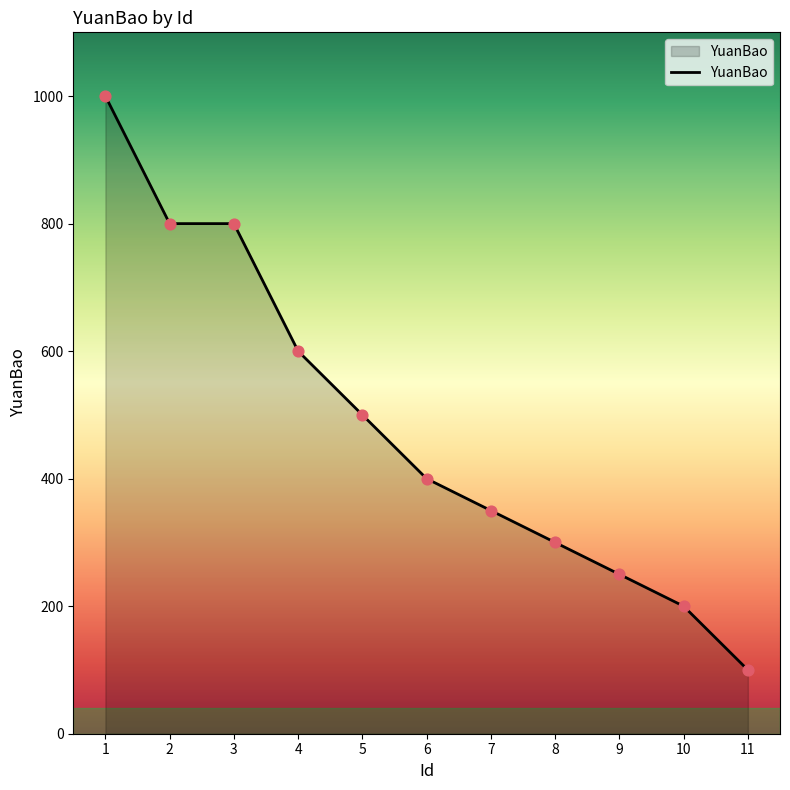

What is the change in value from 1 to 5?

-500